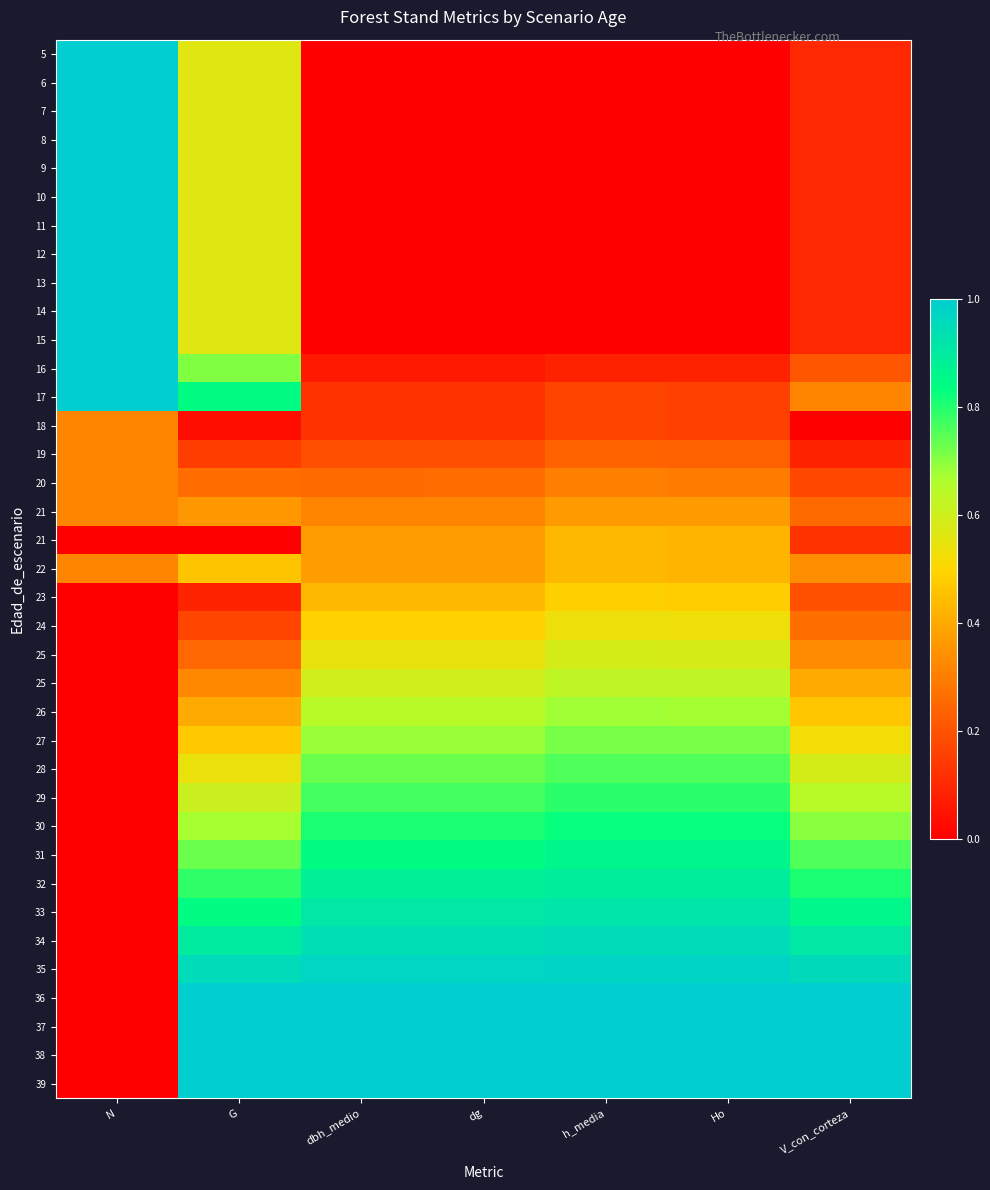

Count the number of data series in this chart.

37